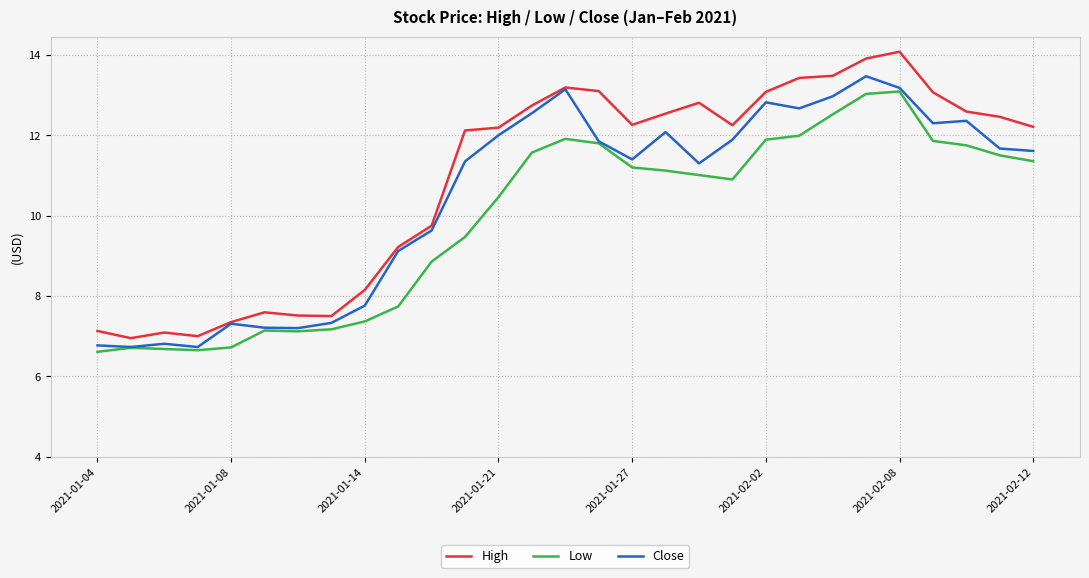

Which series has the largest range (max minus min)?

High